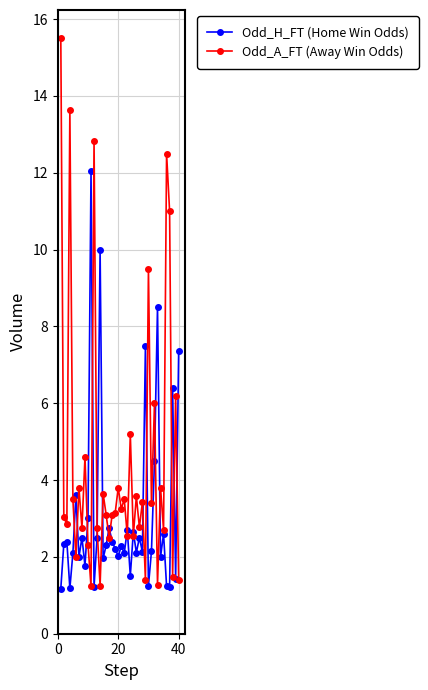

Which series has the largest total across all categories?

Odd_A_FT (Away Win Odds)